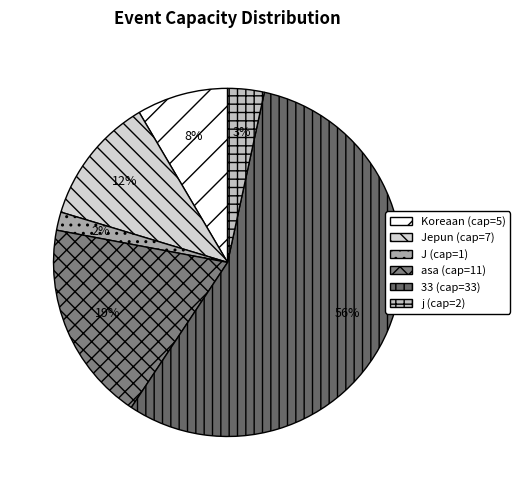

What is the largest slice in the pie chart?

33